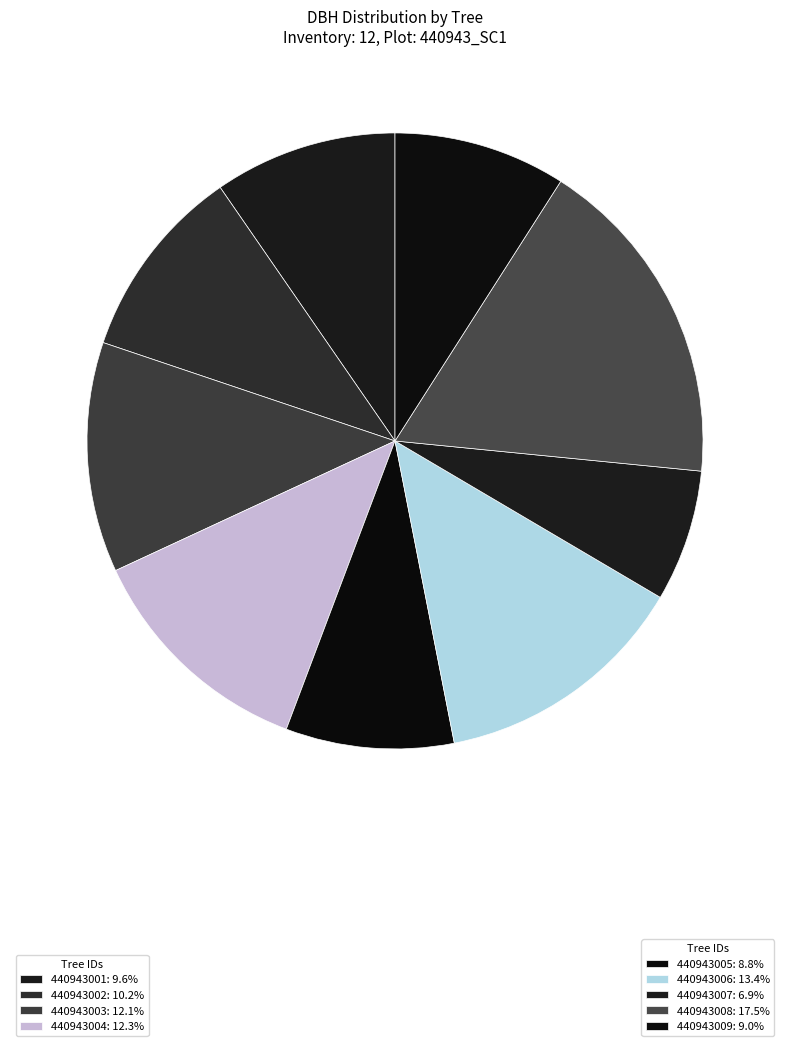

Is there a majority slice in this chart?

No